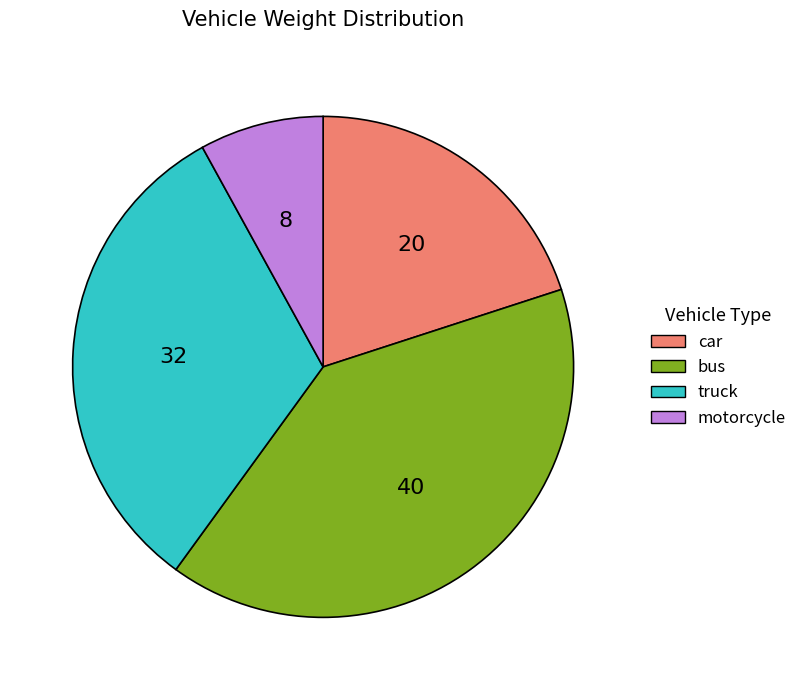

Does any single category account for the majority?

No